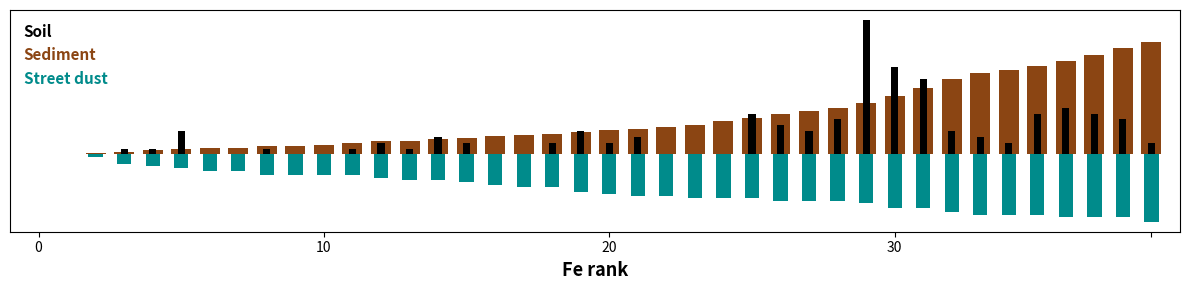

Is the value of Sediment at 20 greater than the value of Street dust at 0?

No